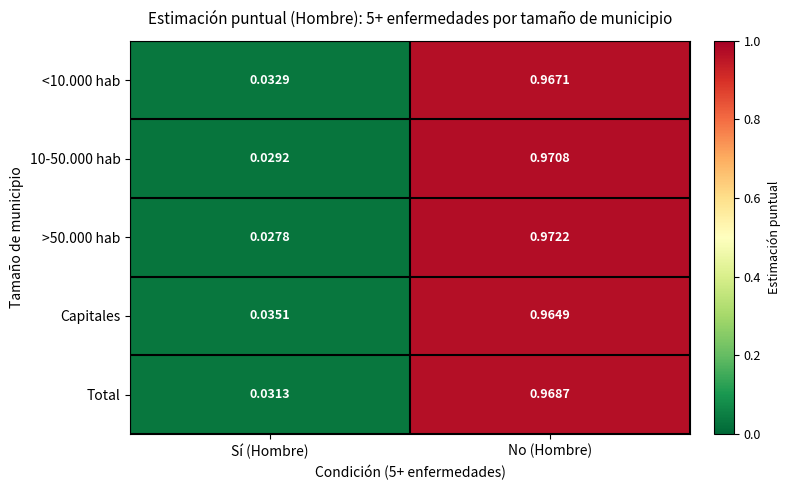

Rank the series at No (Hombre) from lowest to highest value.

Capitales, <10.000 hab, Total, 10-50.000 hab, >50.000 hab